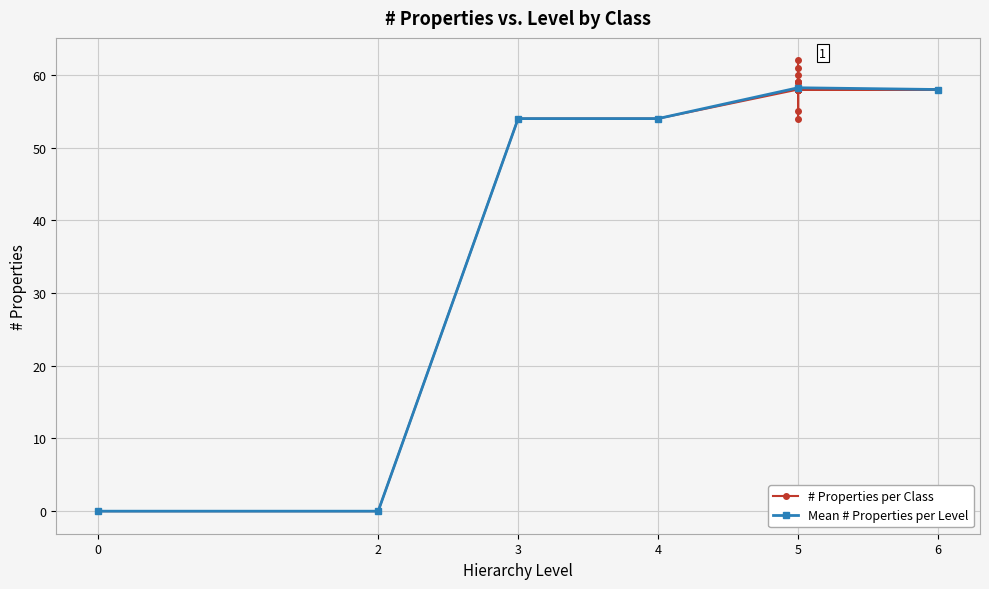

Which category has the highest value across all series?

5